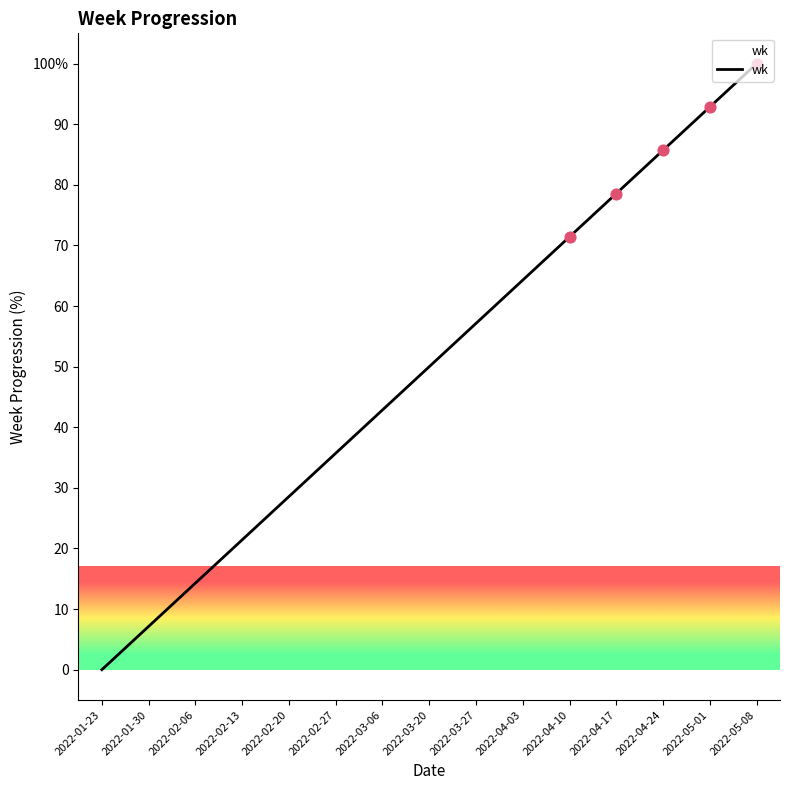

Which has a higher value, 2022-02-20 or 2022-05-08?

2022-05-08